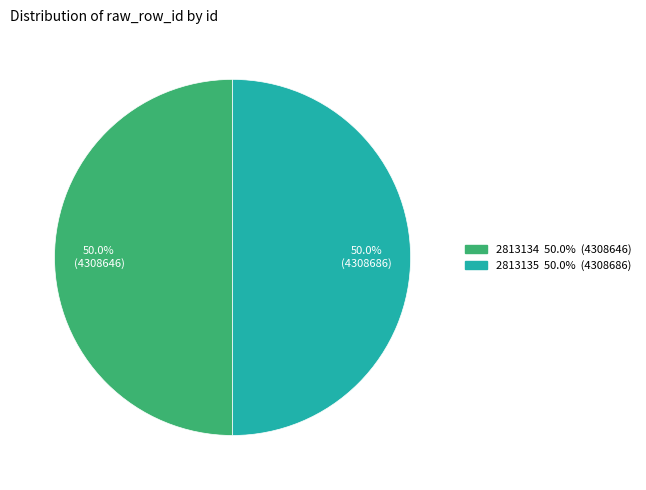

Combined, what portion of the pie is 2813134 50.0% (4308646) and 2813135 50.0% (4308686)?

100.0%